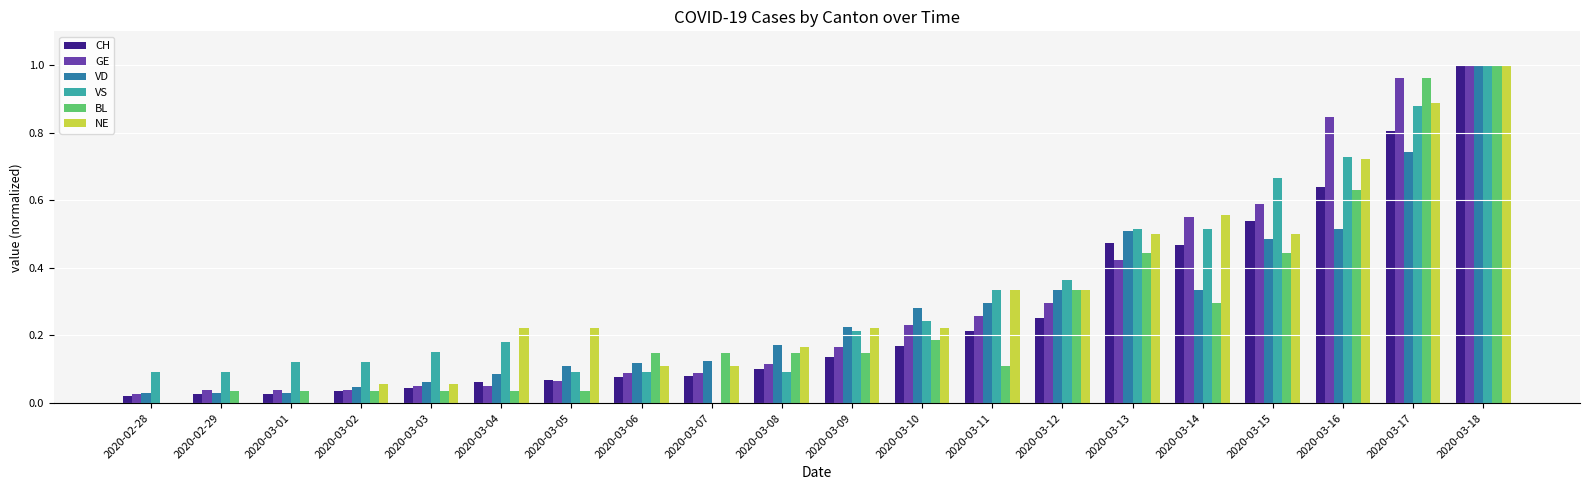

What is the sum of all BL values?

5.2